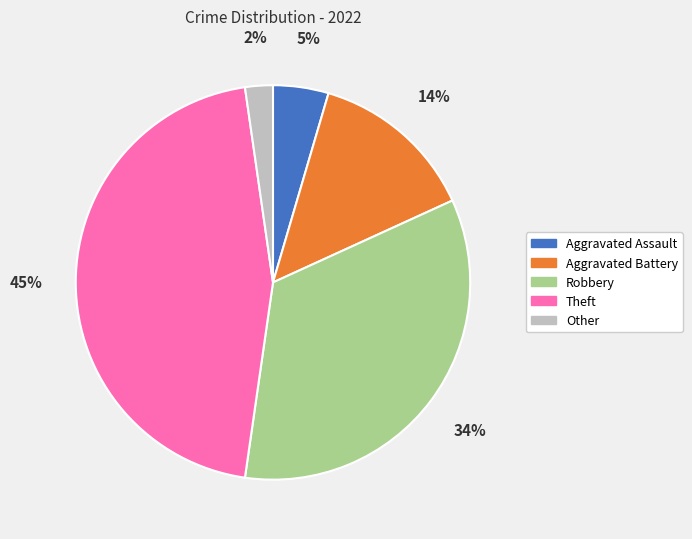

To the nearest percent, what is the difference between the Theft and Robbery slice percentages?

11%